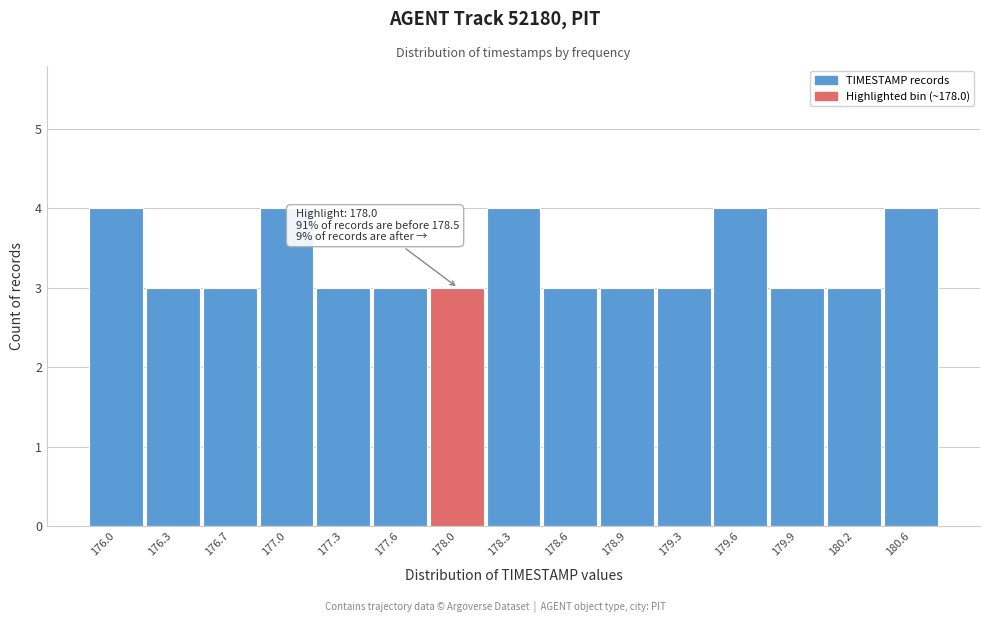

Reading left to right, what are all the values shown in this chart?

176.0=4	176.3=3	176.7=3	177.0=4	177.3=3	177.6=3	178.0=3	178.3=4	178.6=3	178.9=3	179.3=3	179.6=4	179.9=3	180.2=3	180.6=4